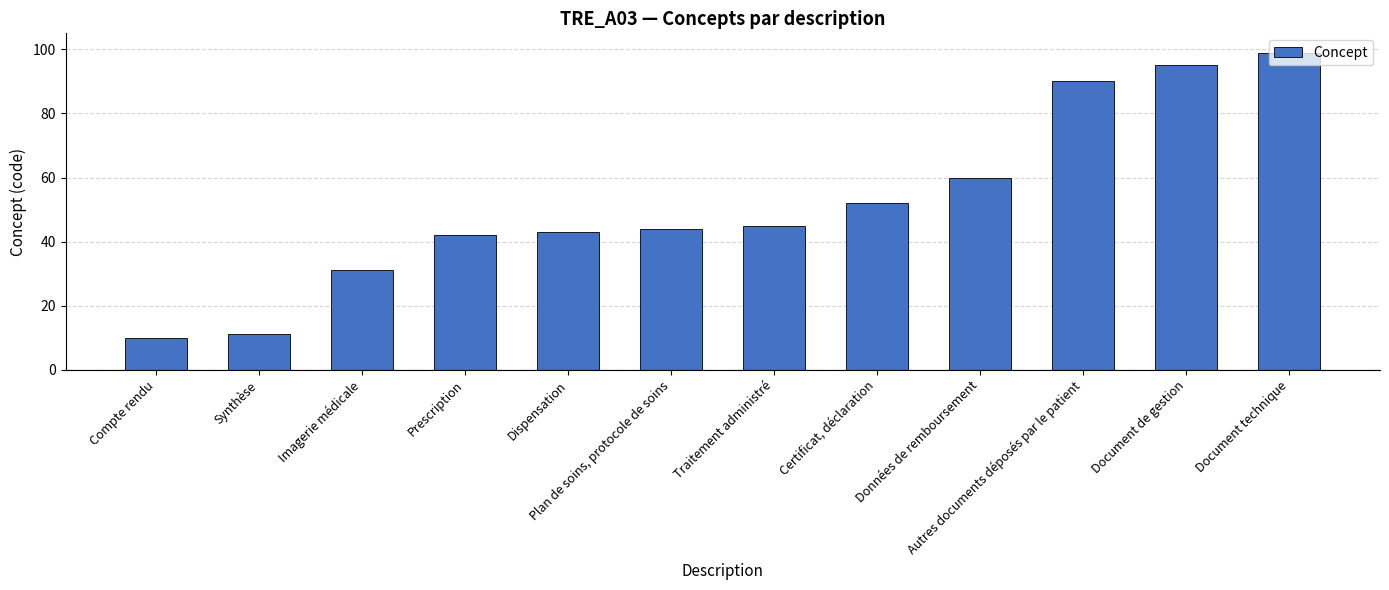

What is the average value?

52